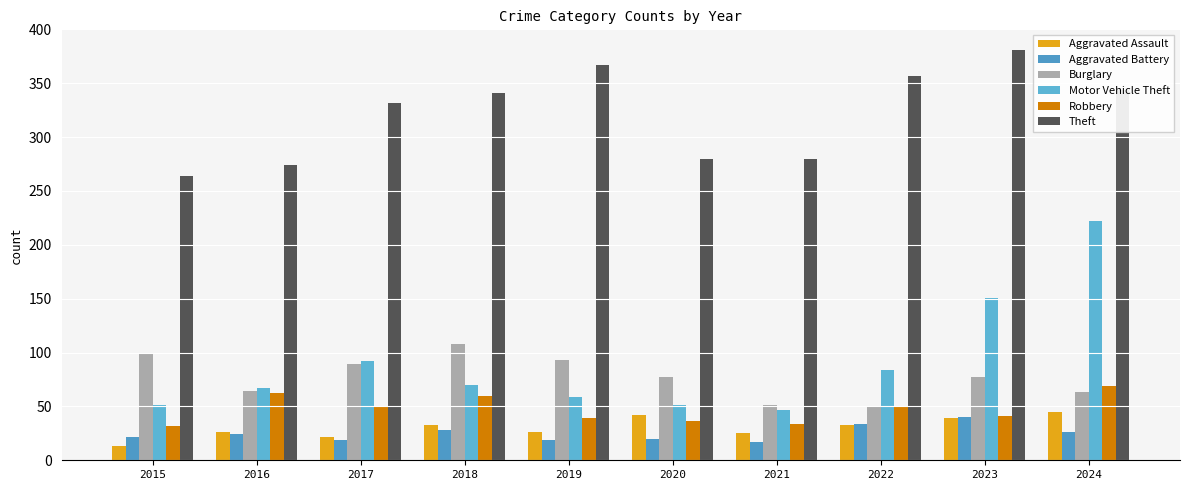

Which category has the highest value in the Motor Vehicle Theft series?

2024